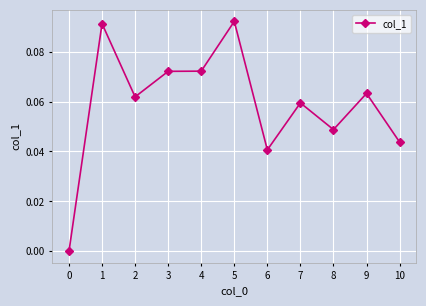

Which has a higher value, 9 or 10?

9